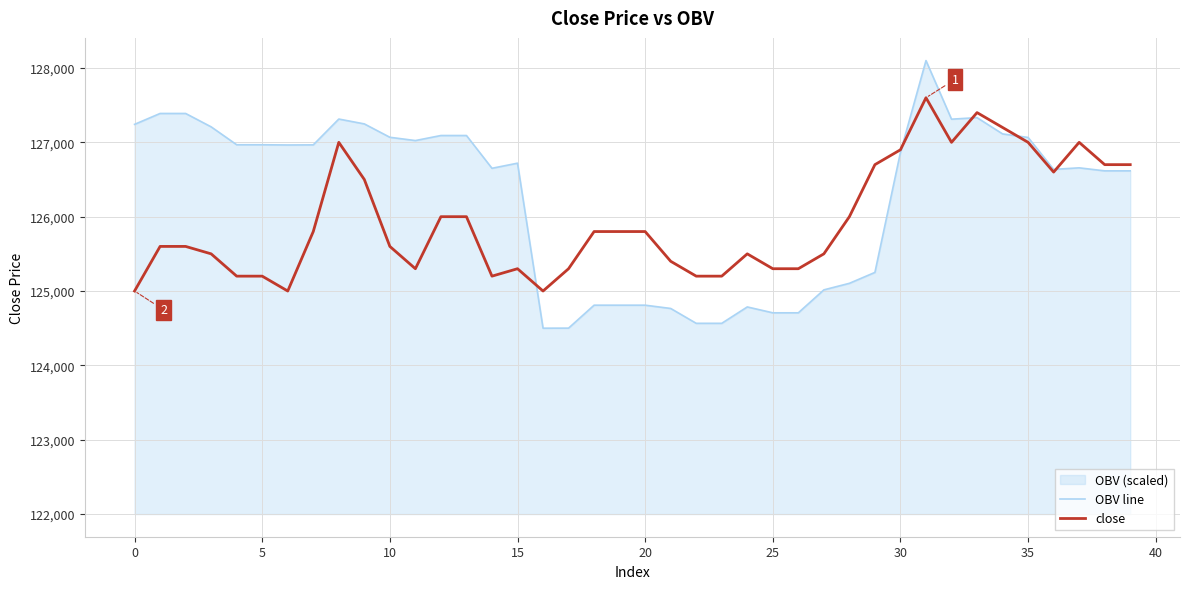

What is the value of the OBV line point at the 1st from the left?

127241.9